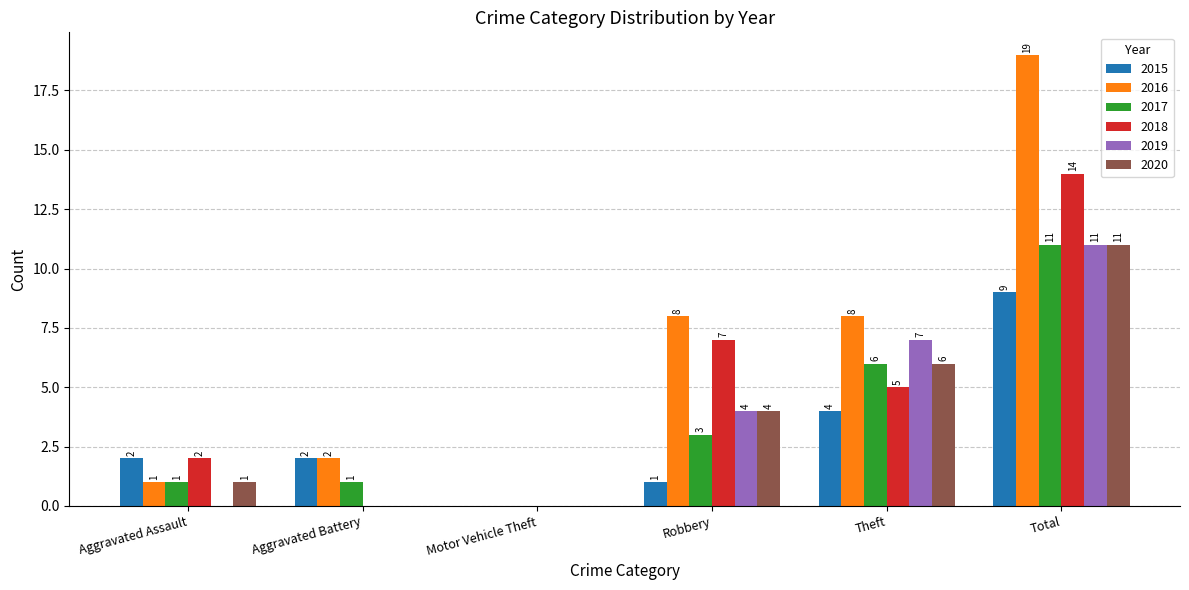

What is the average value of the 2016 series?

6